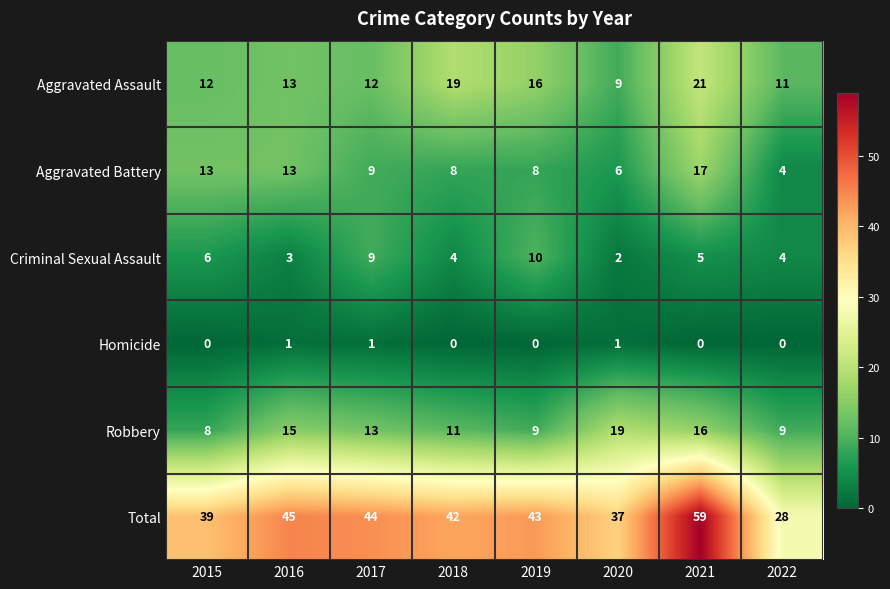

Between 2017 and 2021, which series saw the biggest shift?

Total